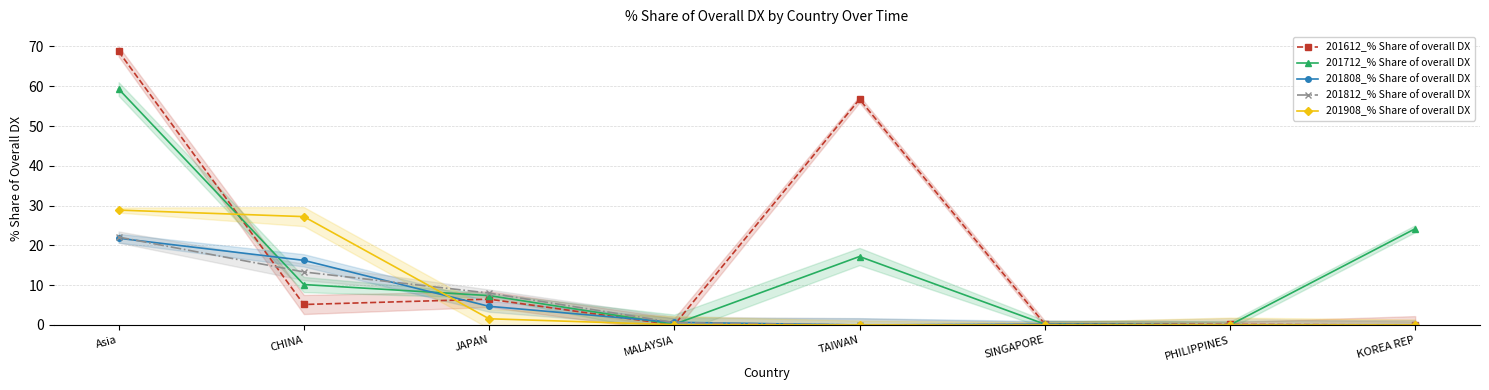

How many data points does each series have?

8